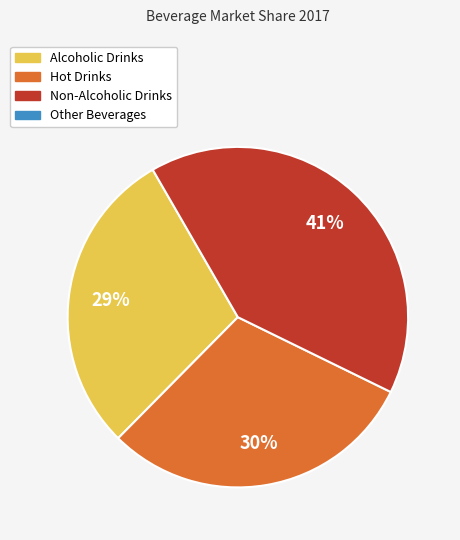

To the nearest percent, what is the average slice percentage?

33%